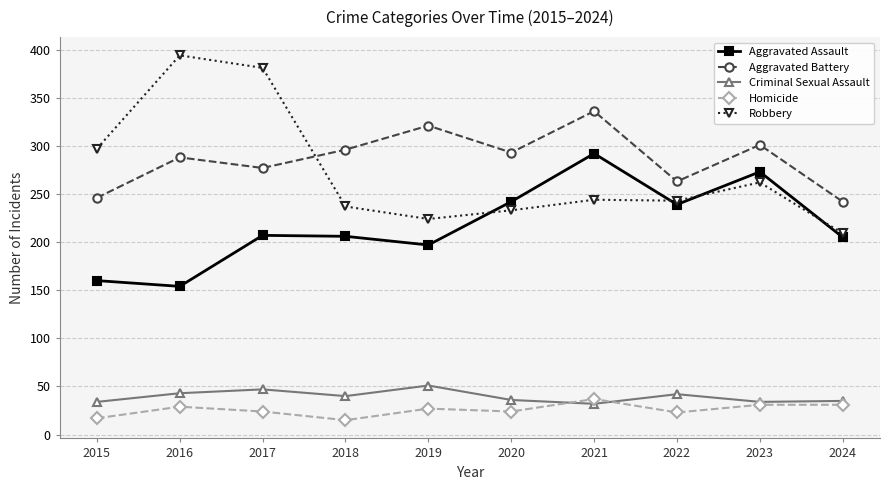

What is the value of the Homicide point at the 8th from the left?

23